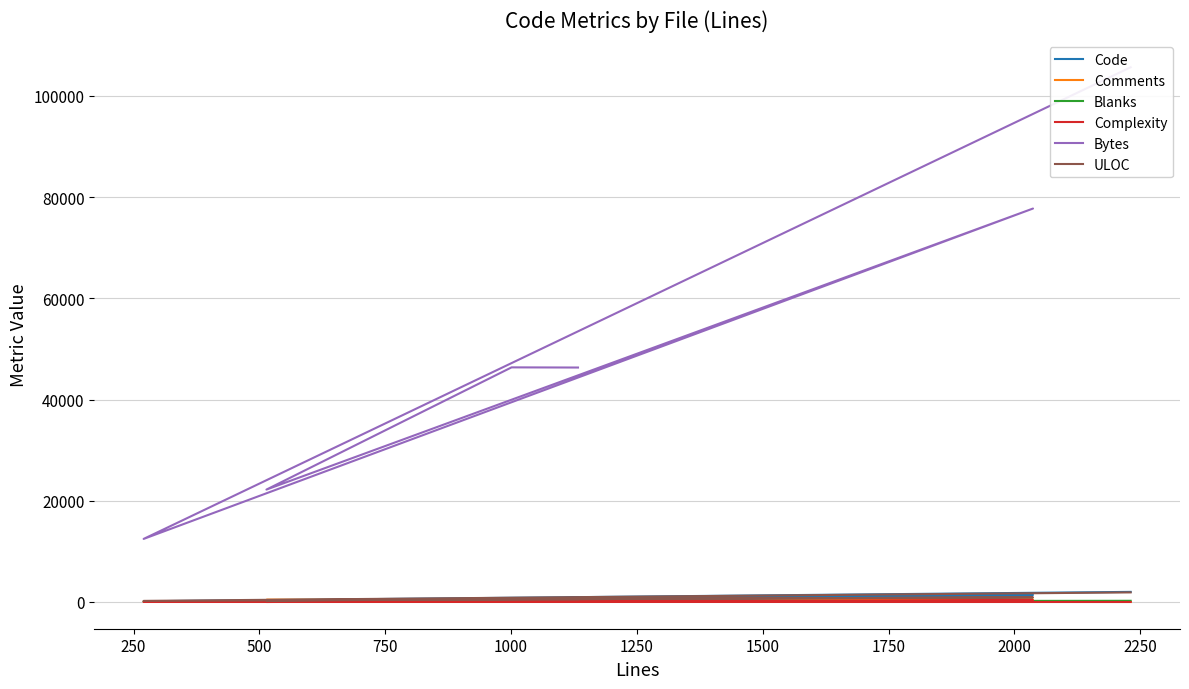

How many lines are shown in the chart?

6